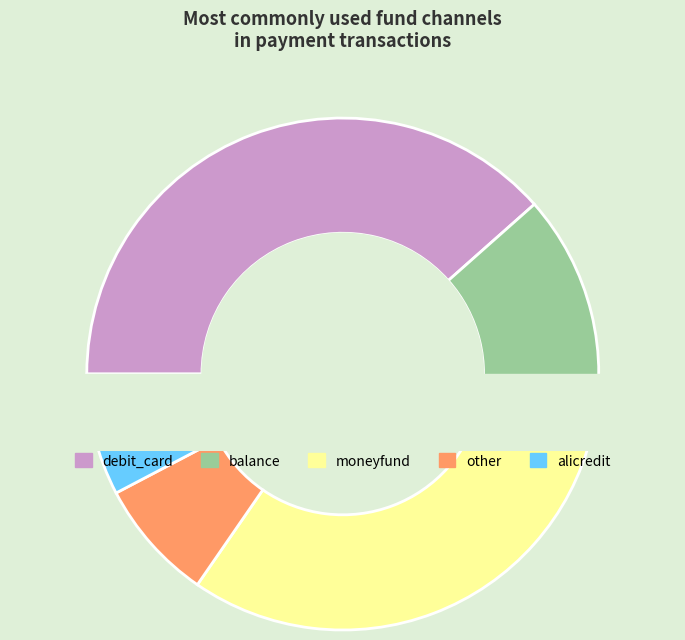

Do debit_card and alicredit together represent more than half of the pie?

No